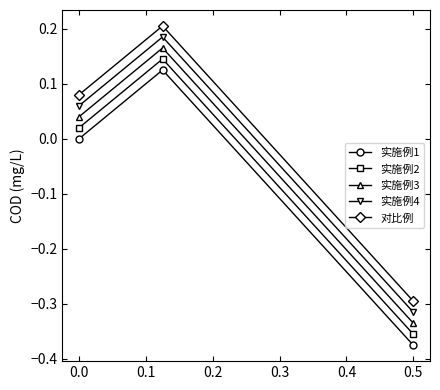

Does the chart have visible grid lines?

No